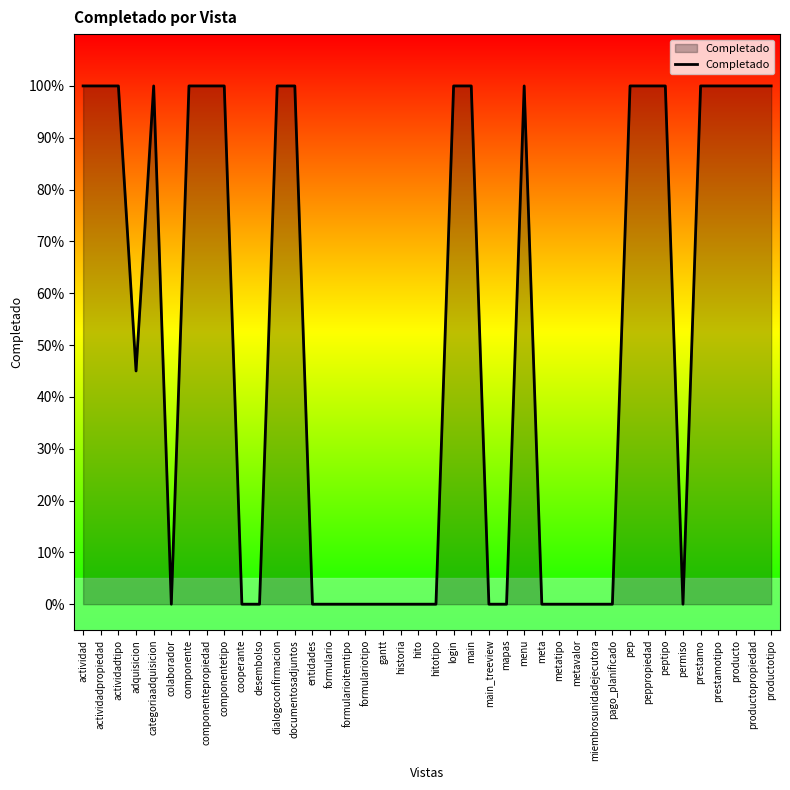

The chart shows a value of 1.0 at menu. True or false?

True